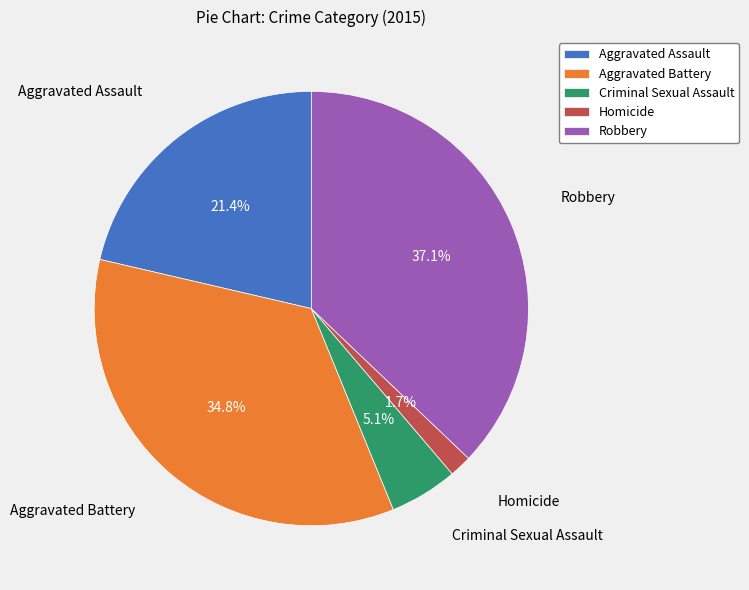

What is the ratio of the value at Aggravated Battery to the value at Robbery?

0.9